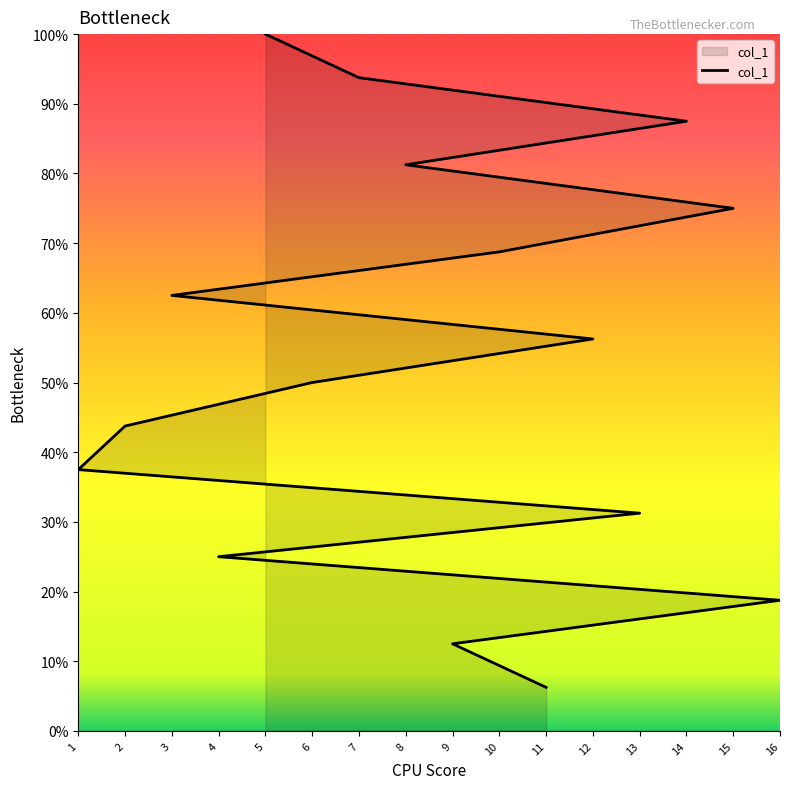

What is the difference between the maximum and minimum values?

15